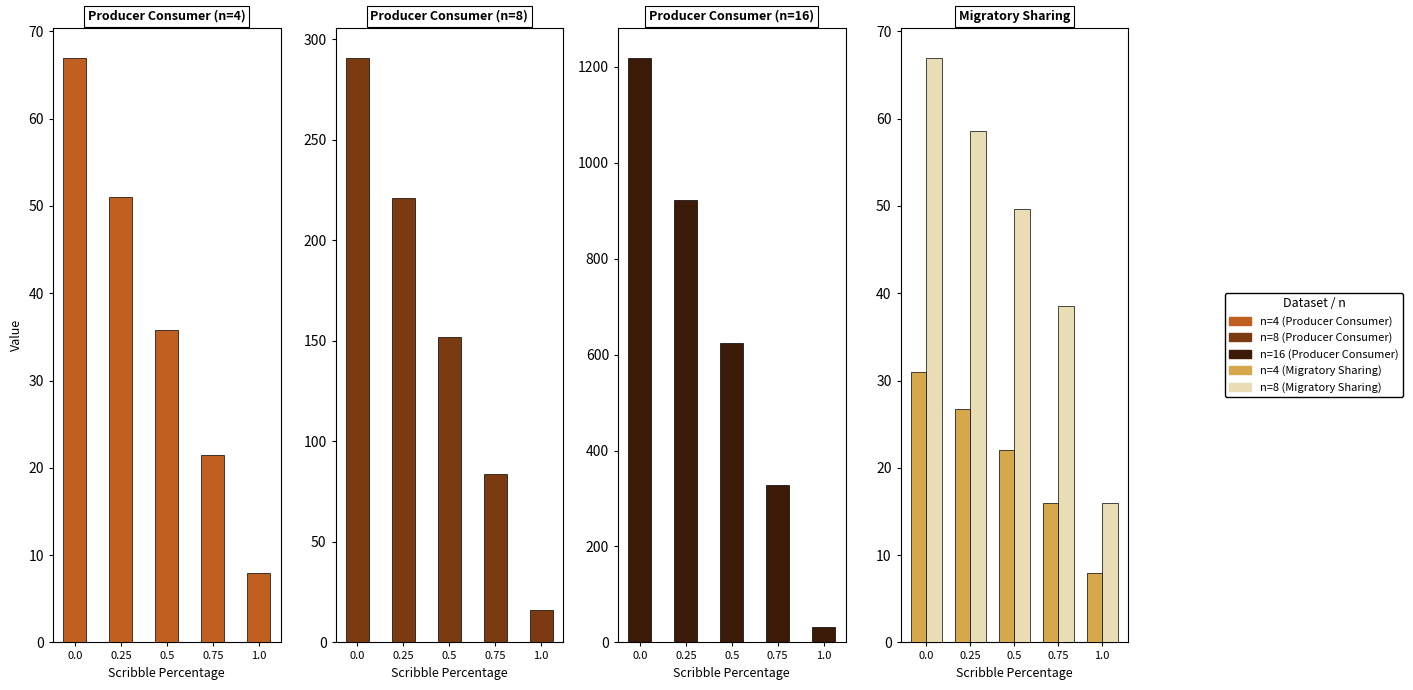

How many groups of bars are there?

5